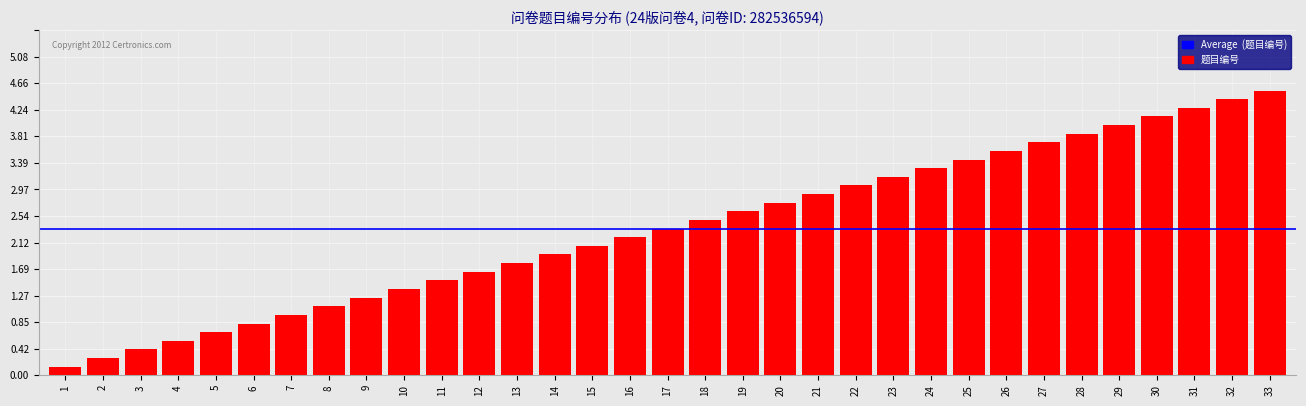

Are the bars horizontal?

No